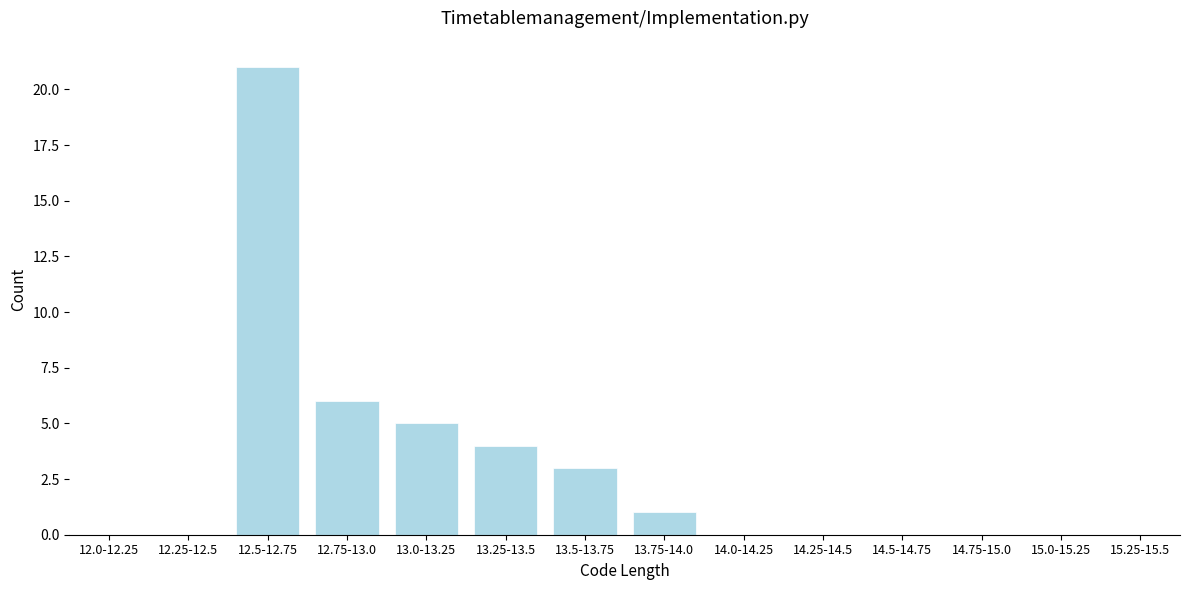

Reading left to right, list all the values displayed in this chart.

12.0-12.25=0	12.25-12.5=0	12.5-12.75=21	12.75-13.0=6	13.0-13.25=5	13.25-13.5=4	13.5-13.75=3	13.75-14.0=1	14.0-14.25=0	14.25-14.5=0	14.5-14.75=0	14.75-15.0=0	15.0-15.25=0	15.25-15.5=0